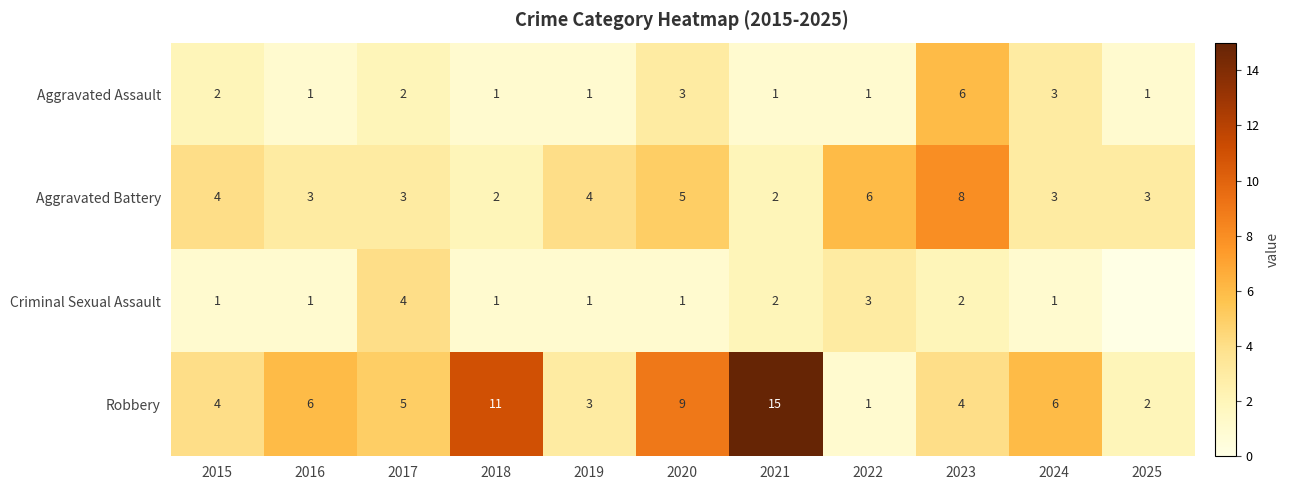

At which category is the sum across all series the highest?

2021